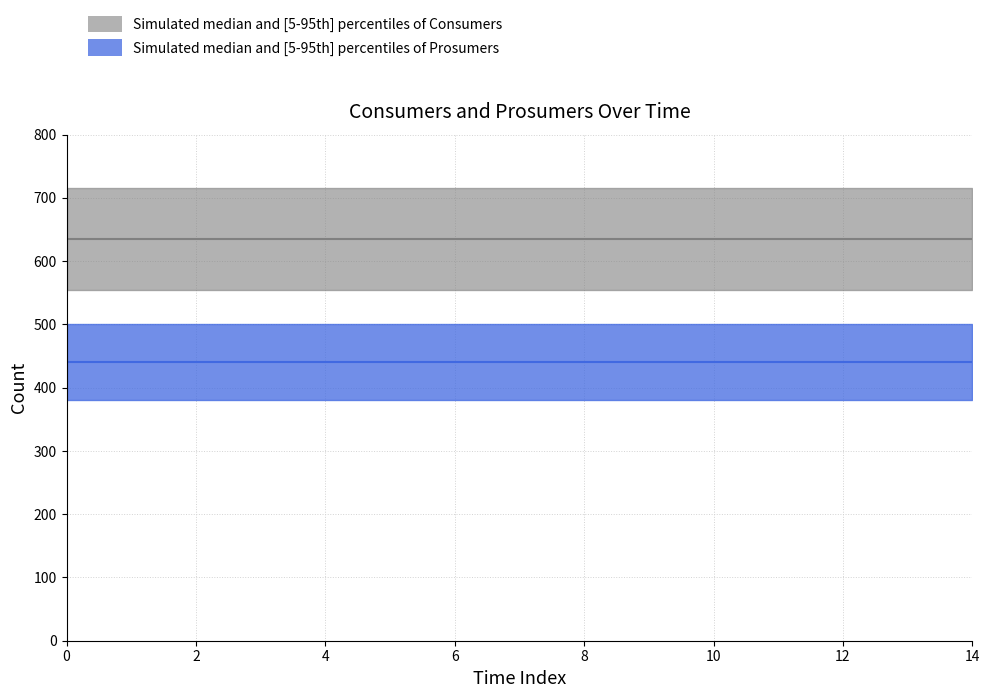

What is the total value across all series at 12?

1075